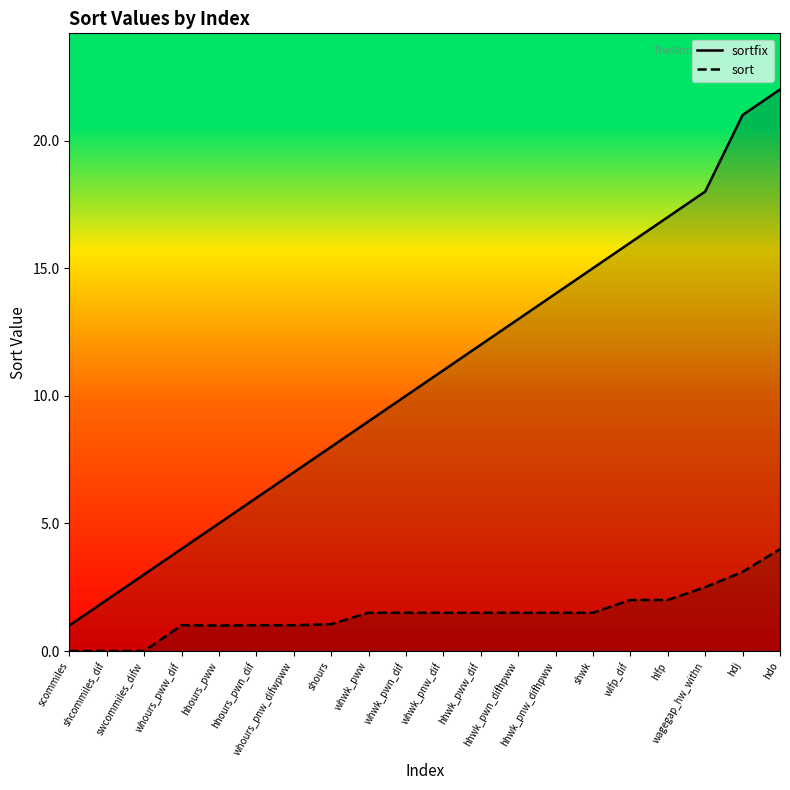

What is the value of the sortfix point at the 11th from the left?

11.0